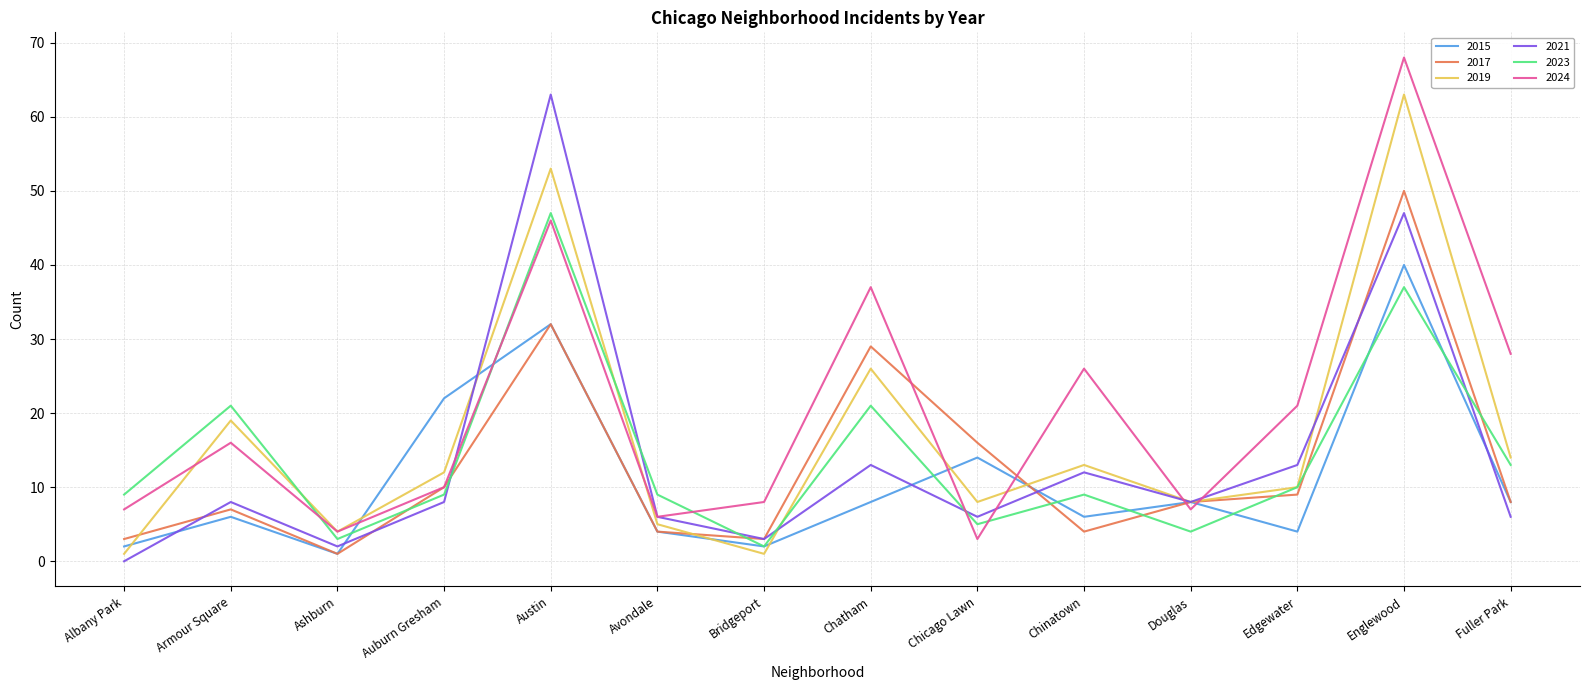

Does the chart display data point markers on the line(s)?

No